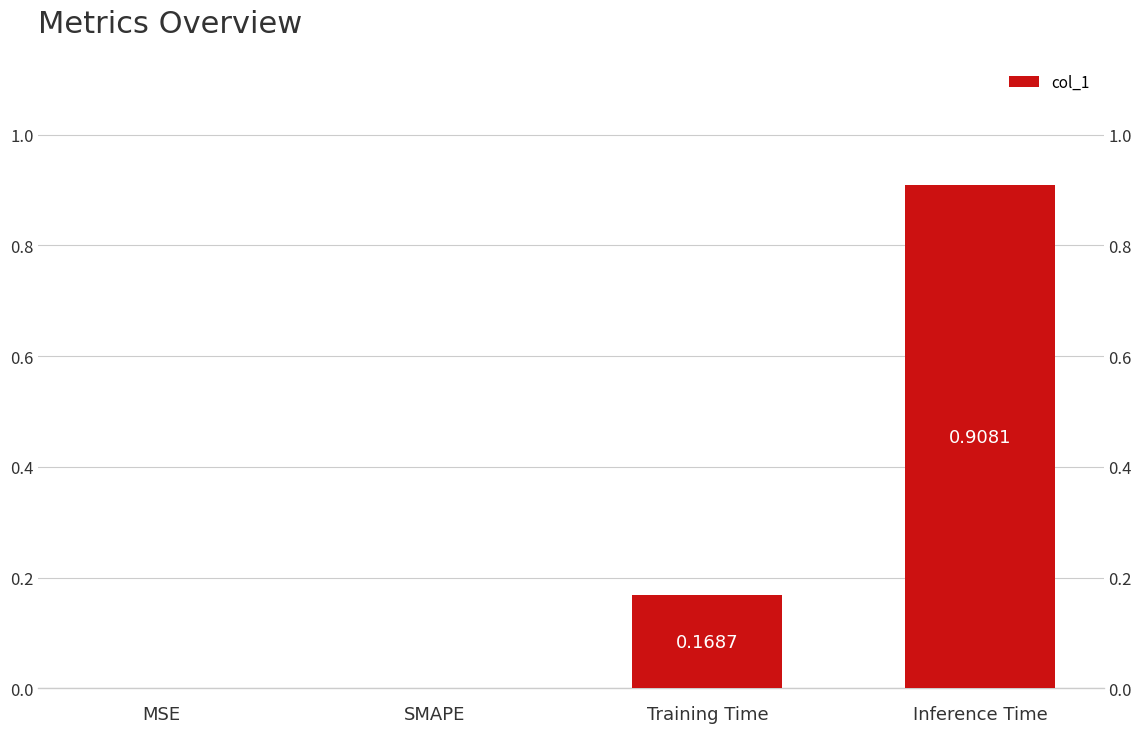

Between Training Time and MSE, which is larger?

Training Time